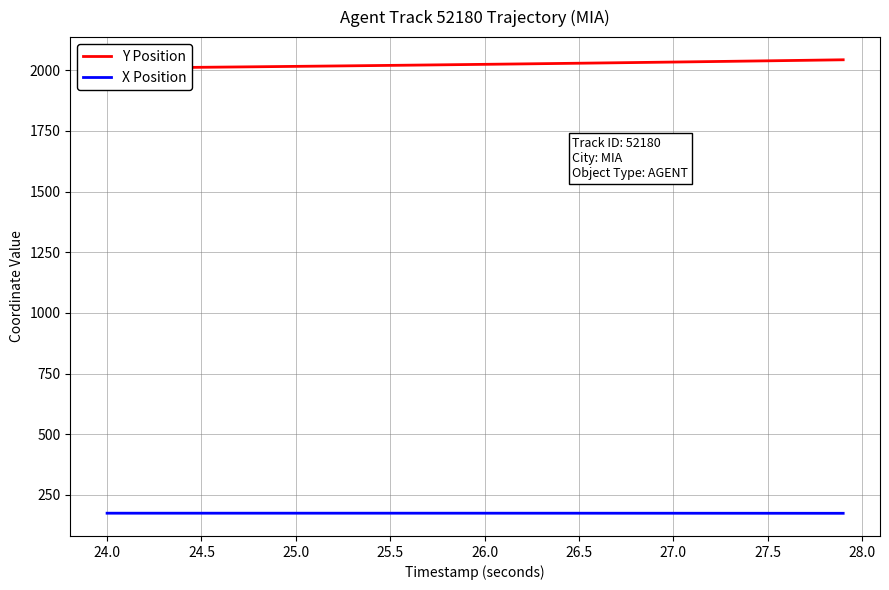

What is the minimum value for X Position?

174.0